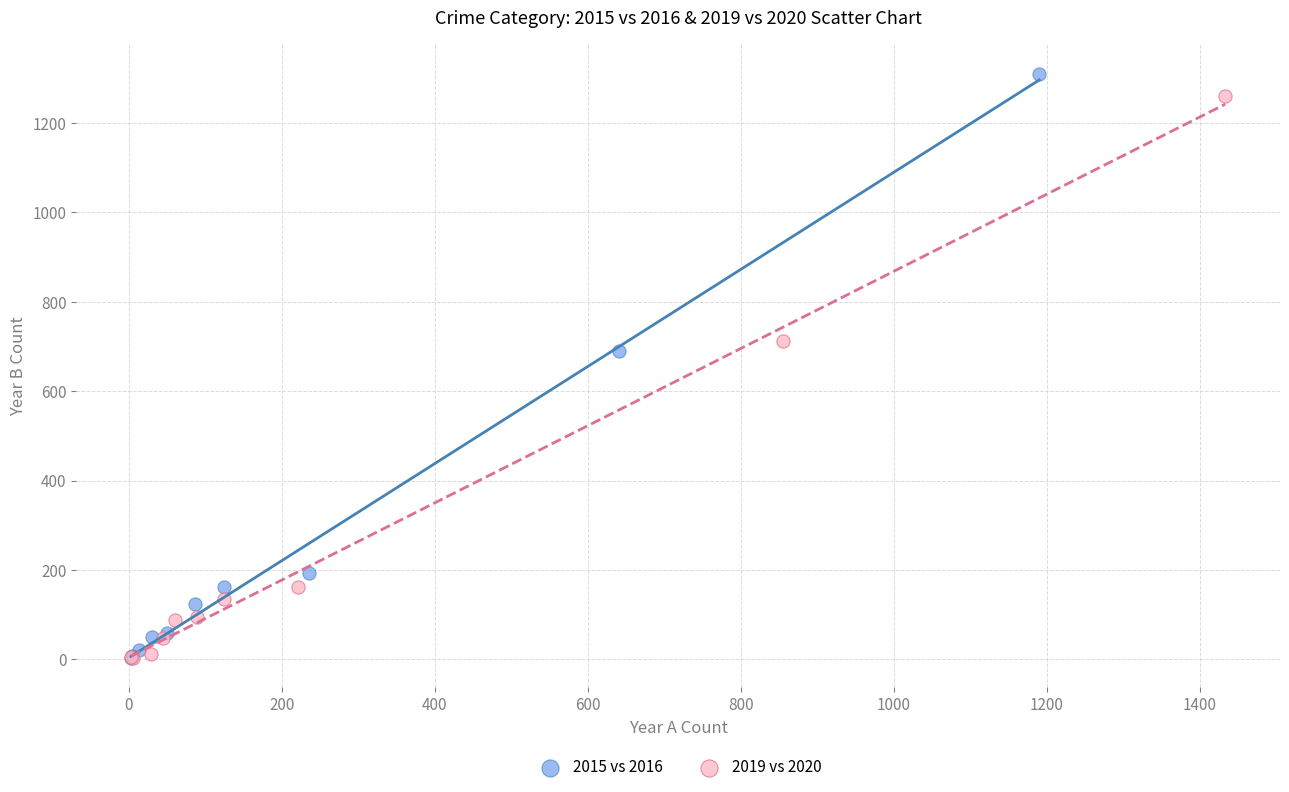

Which series has the largest Y range (max minus min)?

2015 vs 2016